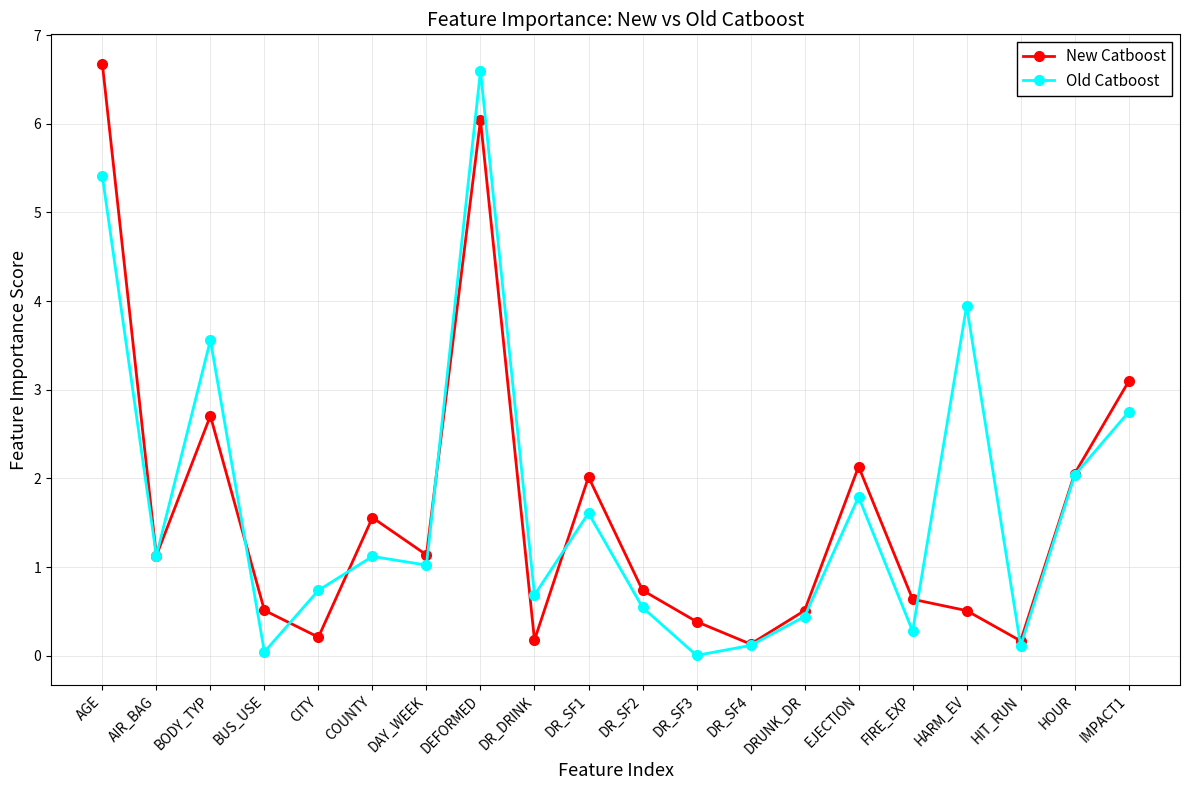

What is the label of the 9th point from the left?

DR_DRINK